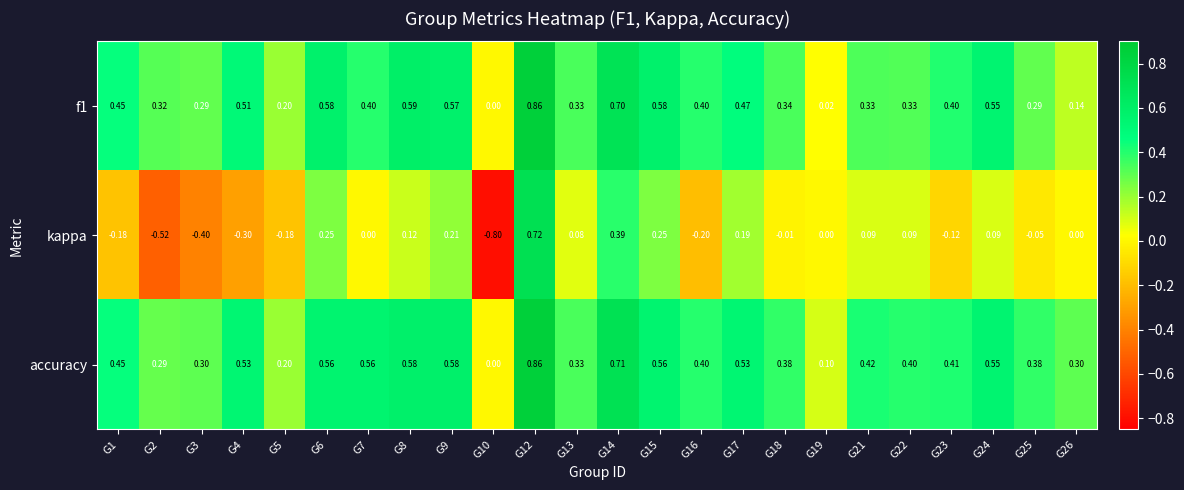

What is the smallest value displayed?

-0.8